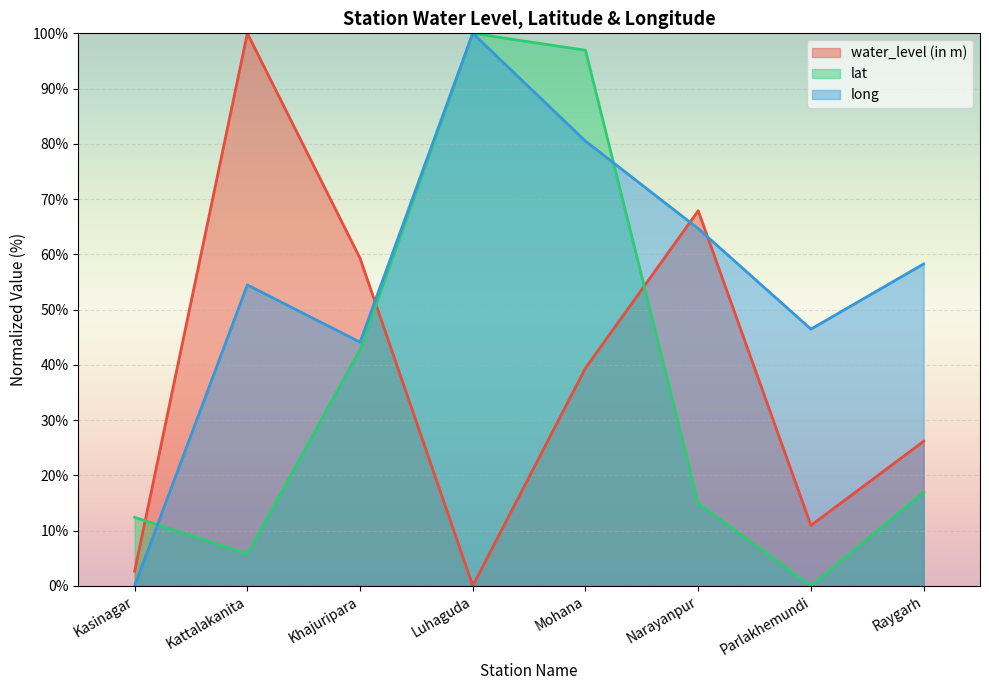

Where is the first local maximum for long?

Kattalakanita